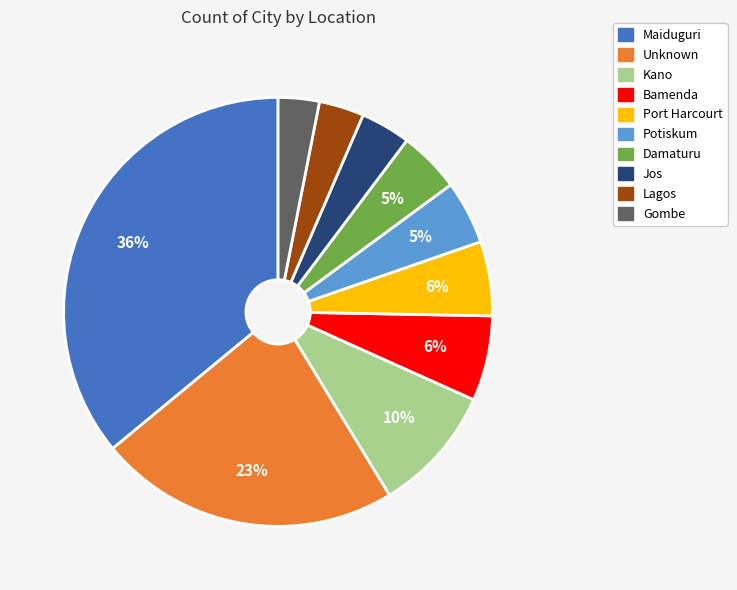

Between Bamenda and Maiduguri, which is larger?

Maiduguri